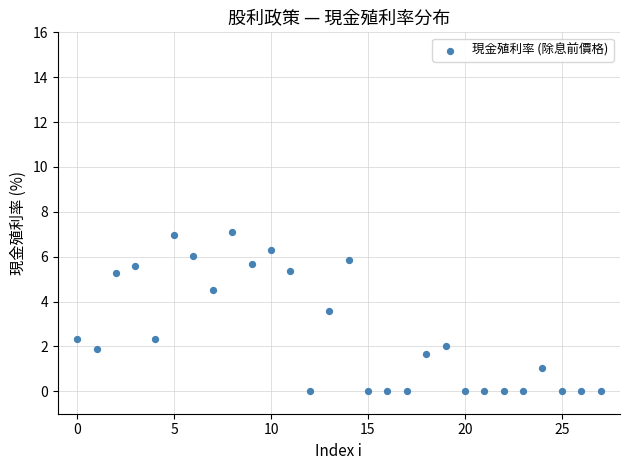

What is the range of Y values (max minus min)?

7.1